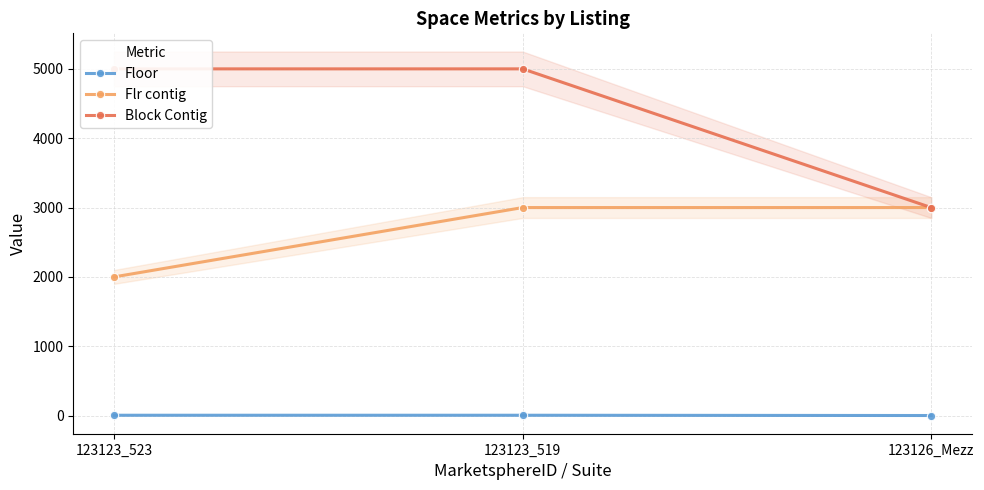

Between 123123_519 and 123123_523, which is larger?

123123_519